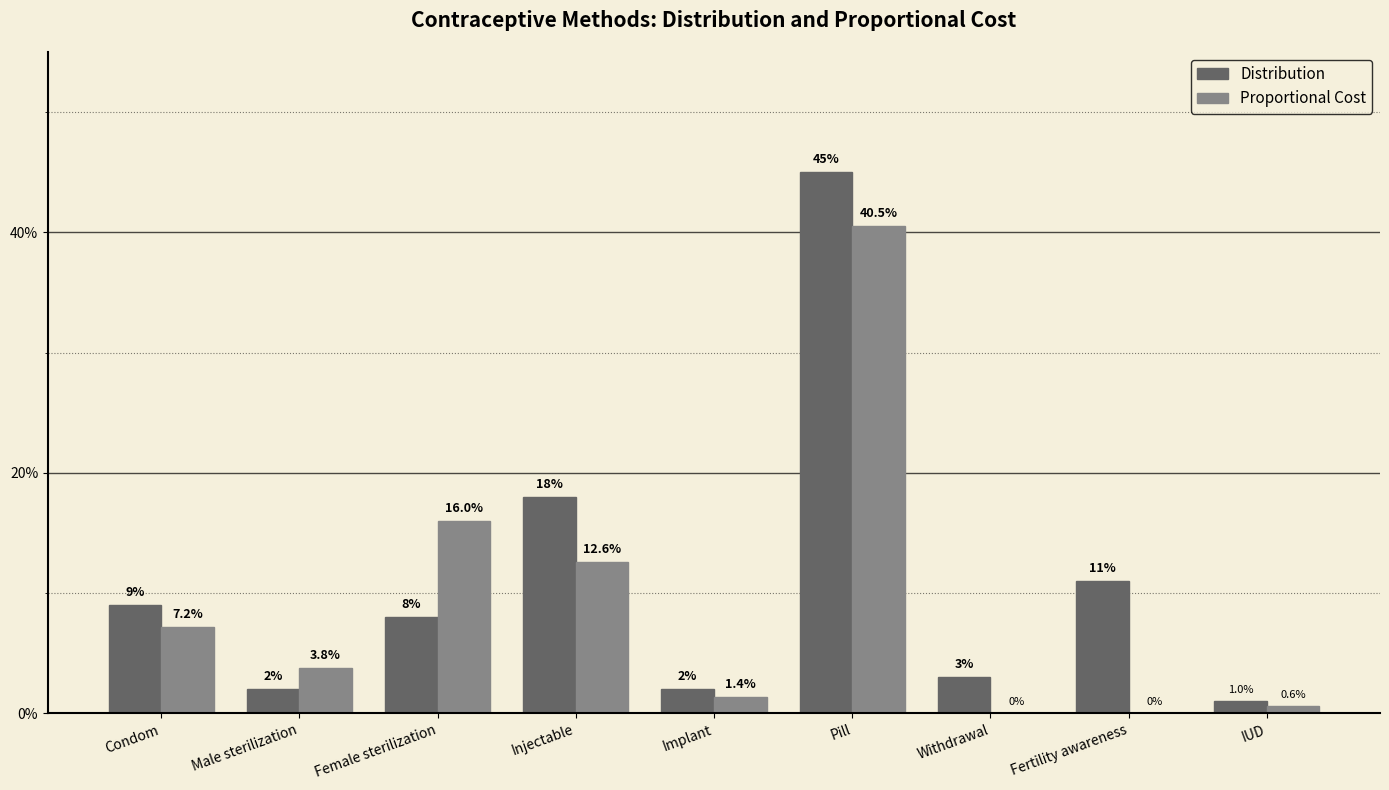

Does the chart contain stacked bars?

No